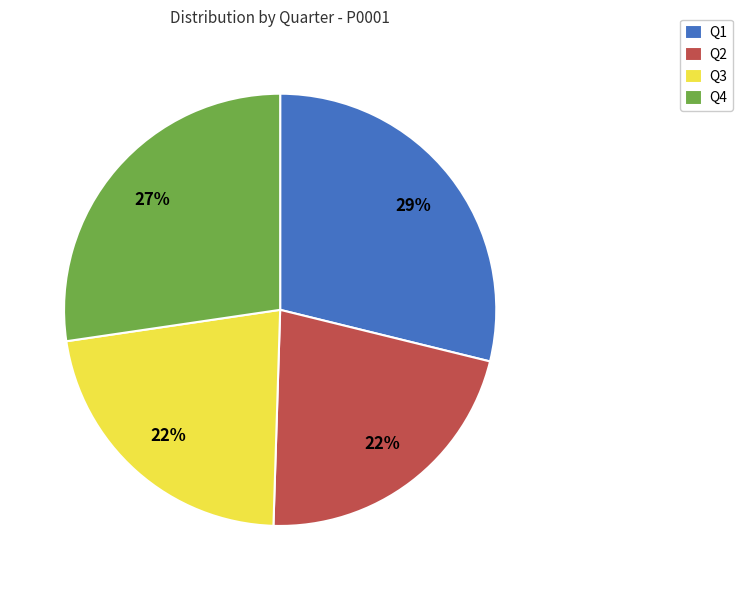

To the nearest percent, what is the difference between the Q2 and Q1 slice percentages?

7%